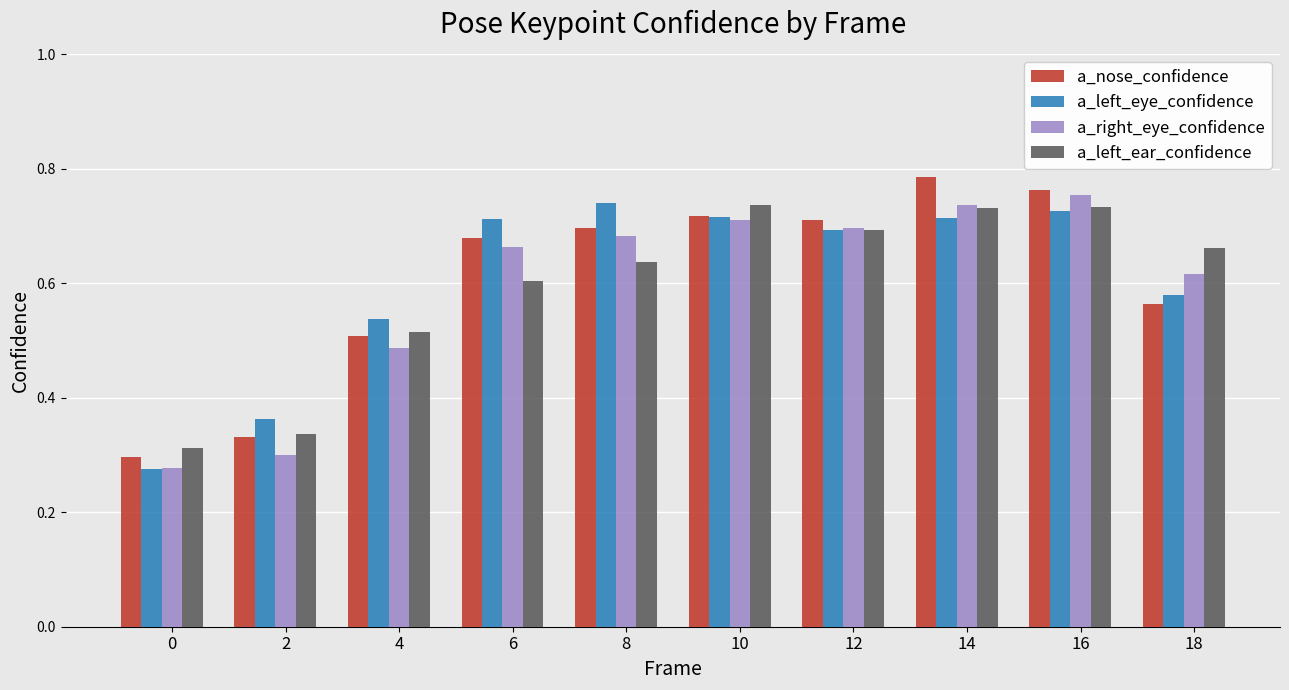

Is the value of a_left_eye_confidence at 18 greater than the value of a_right_eye_confidence at 18?

No